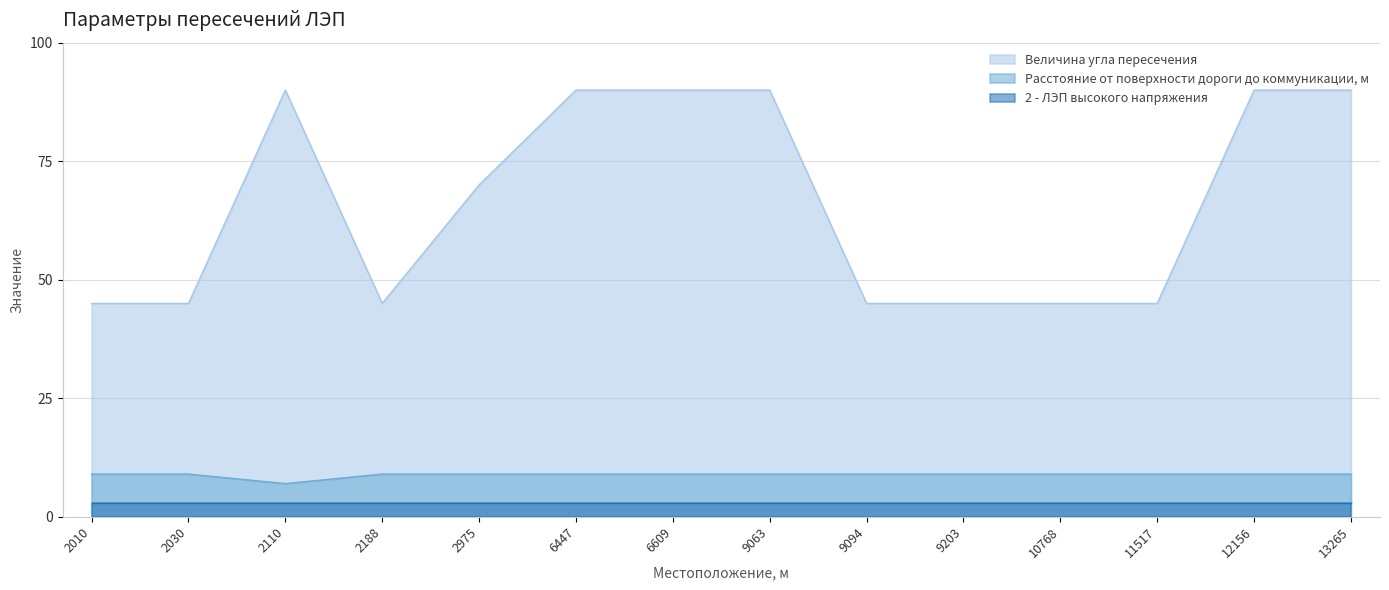

What is the greatest value displayed?

90